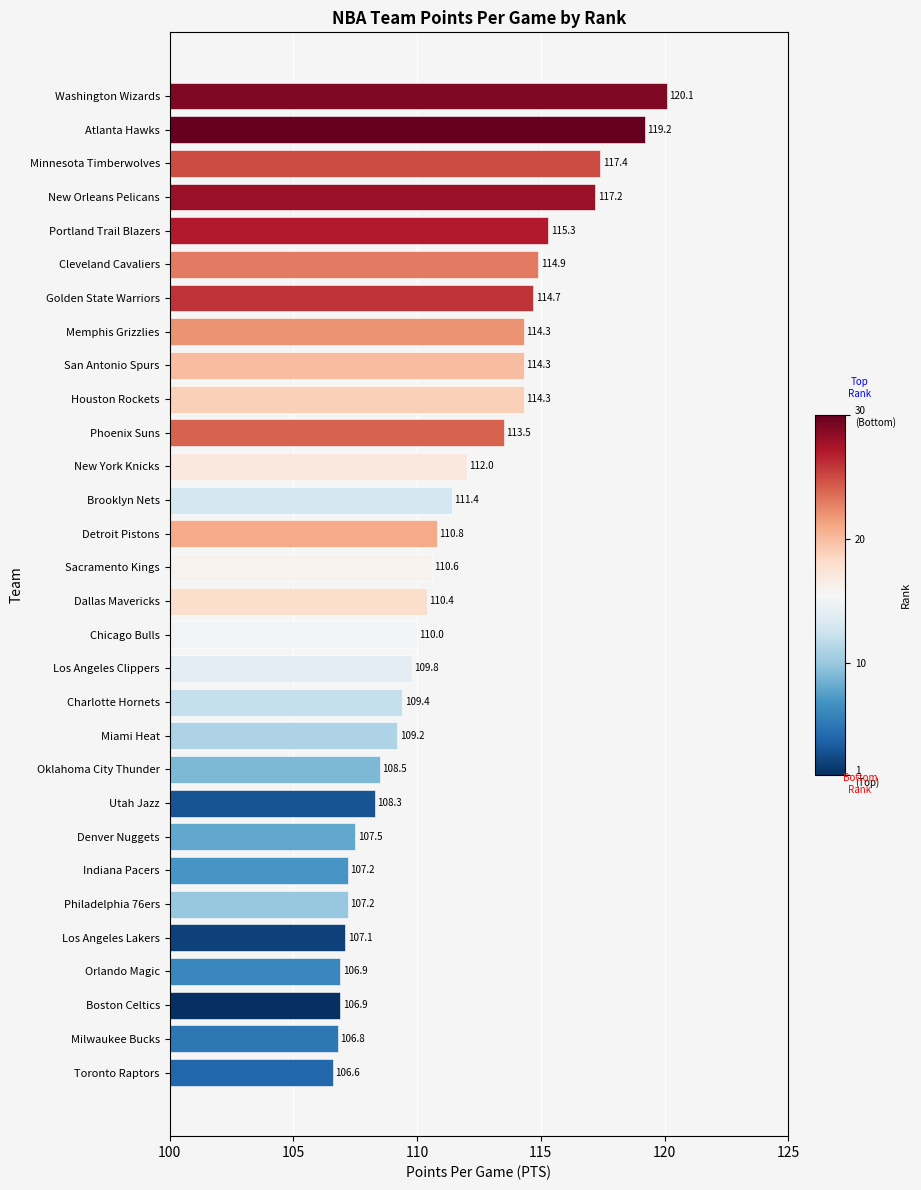

Which label corresponds to the largest value in the chart?

Washington Wizards